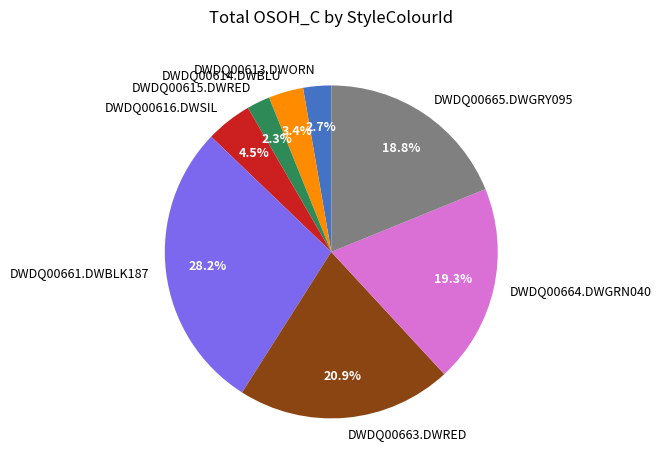

How many segments does this pie chart have?

8